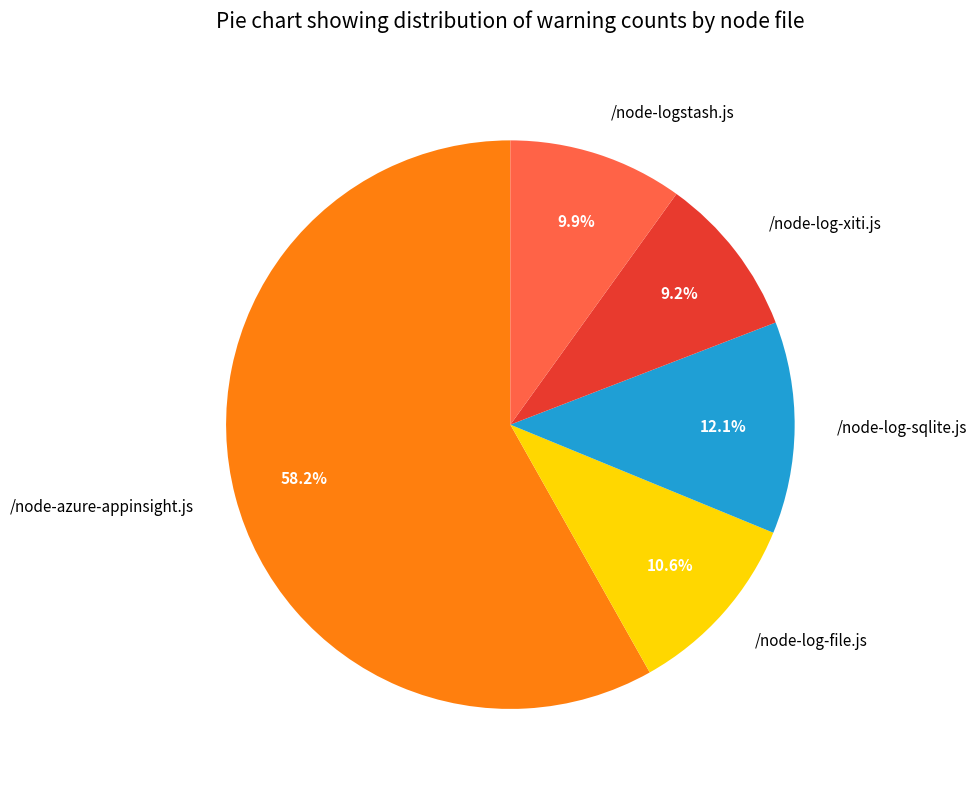

To the nearest percent, what is the difference between the largest and smallest slice percentages?

49%